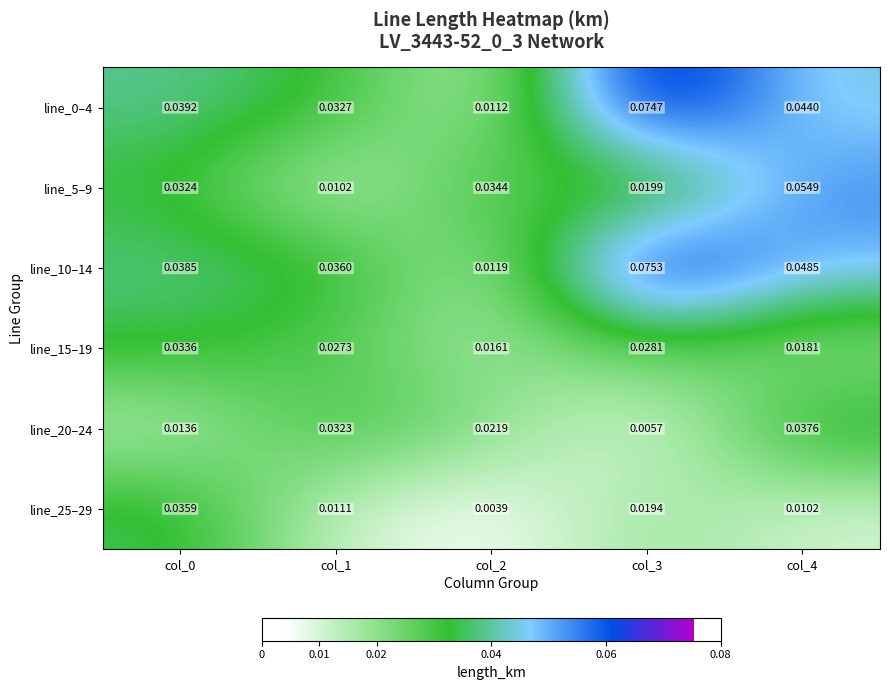

What is the total value across all series at col_0?

0.2